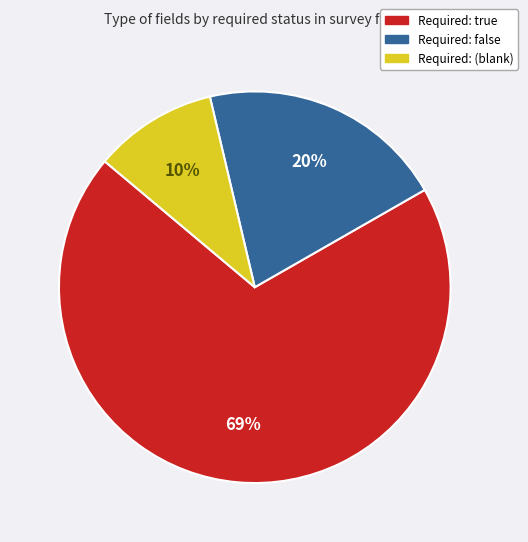

To the nearest percent, what is the average slice percentage?

33%